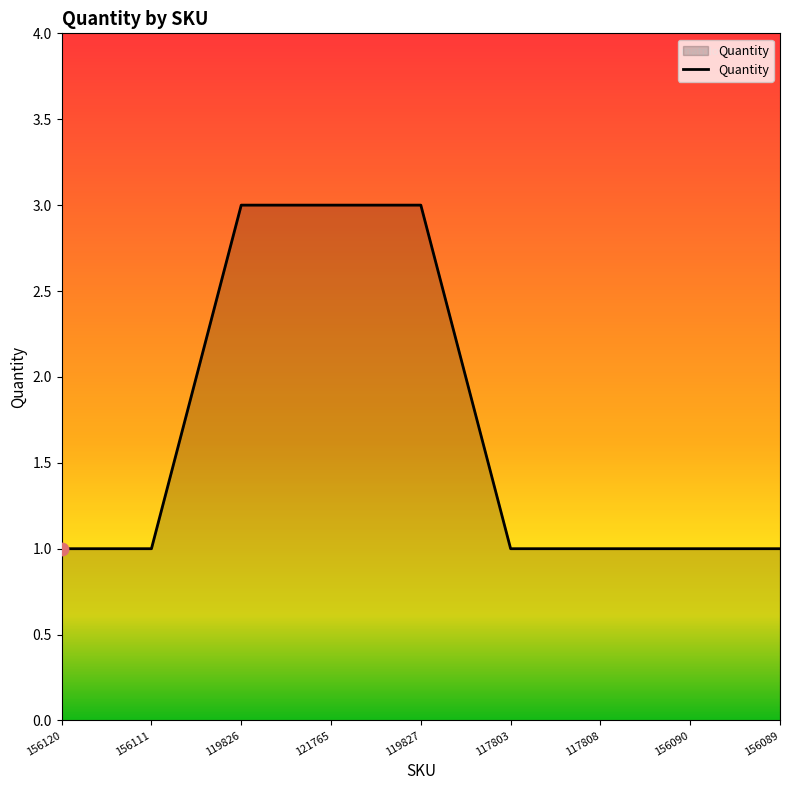

Which has a higher value, 117803 or 119826?

119826